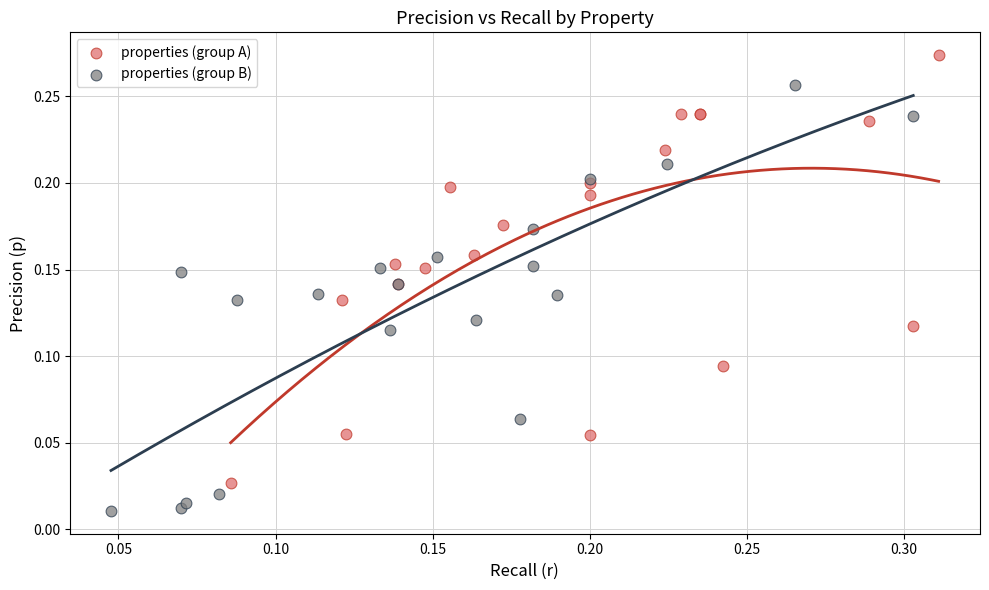

Which series reaches the minimum Y coordinate?

properties (group B)